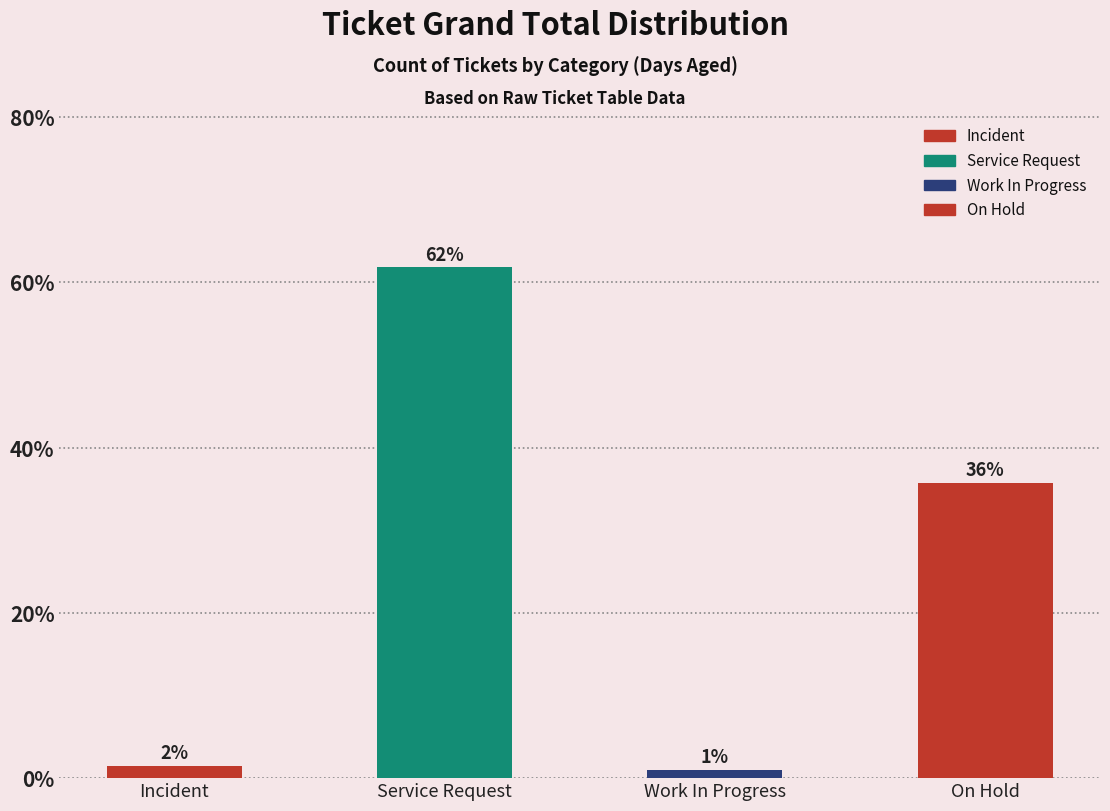

Where is the data nearest to the value 31?

On Hold